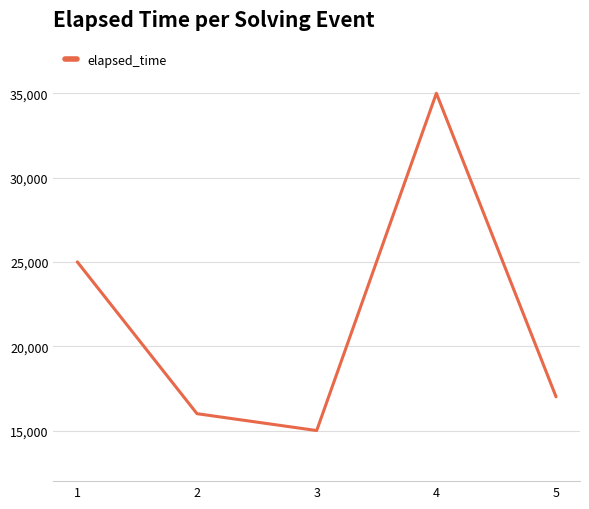

The value at 4 is 6462. True or false?

False